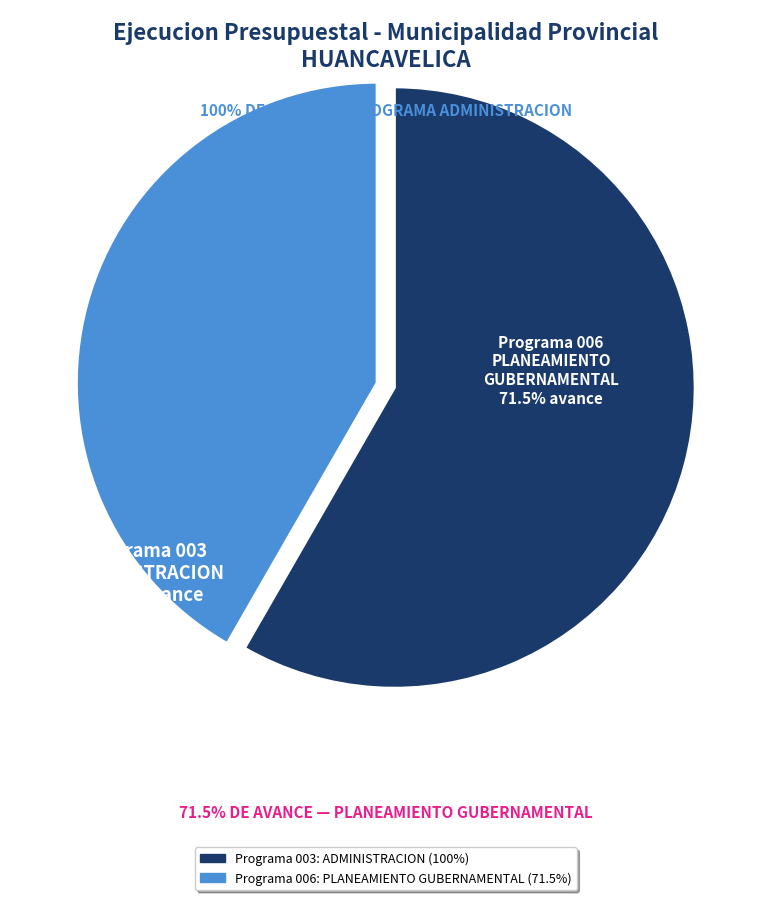

Is there a majority slice in this chart?

Yes